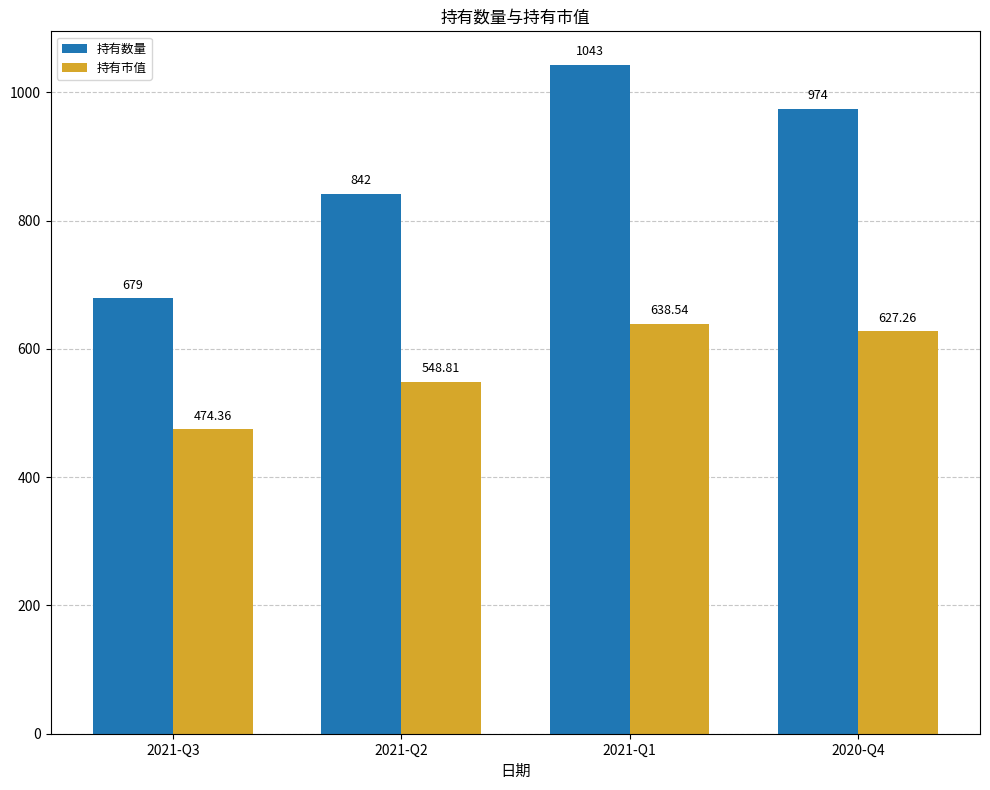

Between 2021-Q3 and 2020-Q4, which series saw the biggest shift?

持有数量